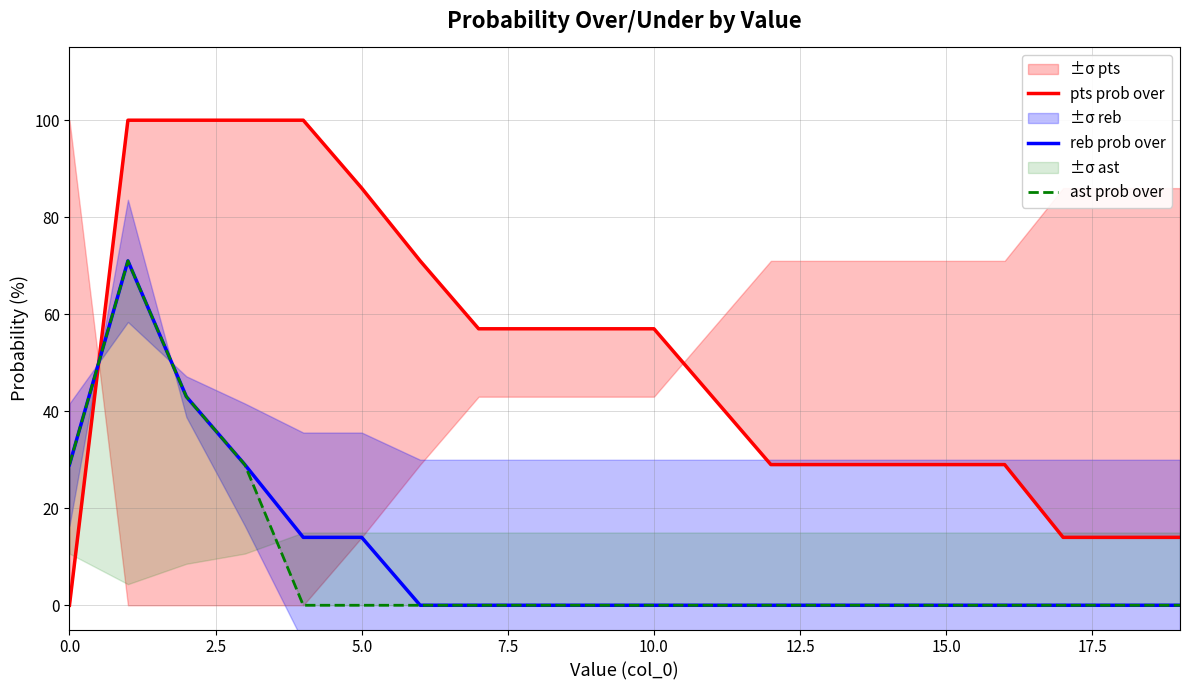

What position from the right is 11?

9